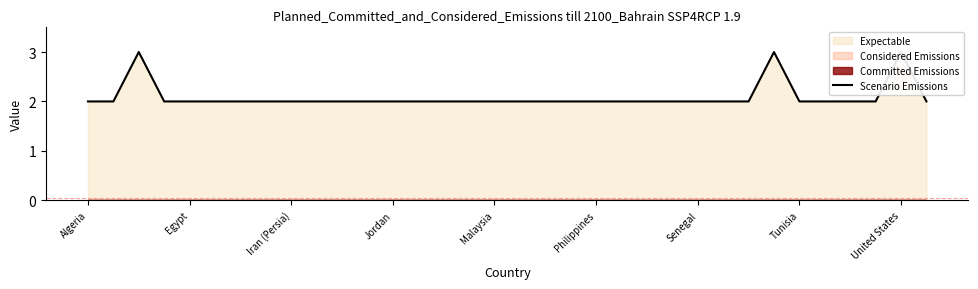

Where is the data nearest to the value 2?

Algeria